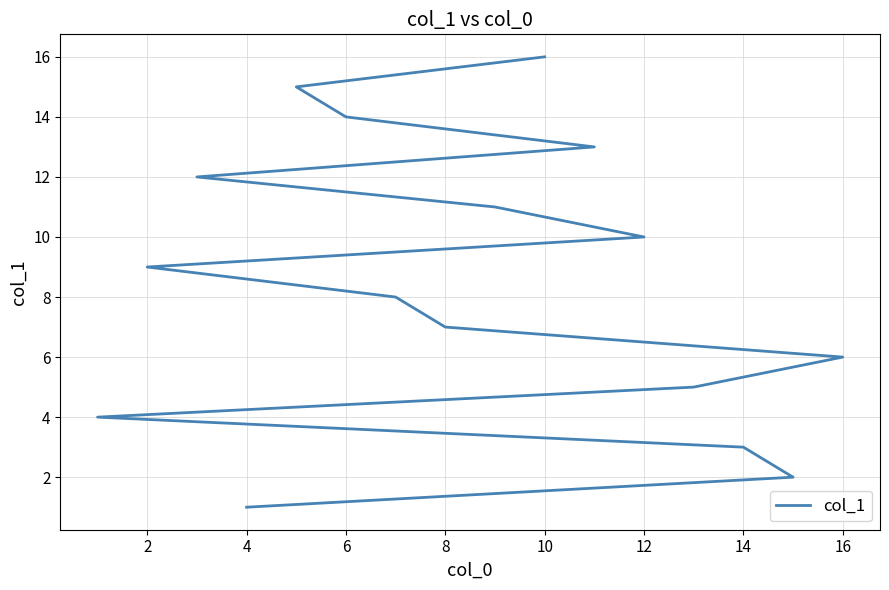

How many categories are shown in the chart?

16